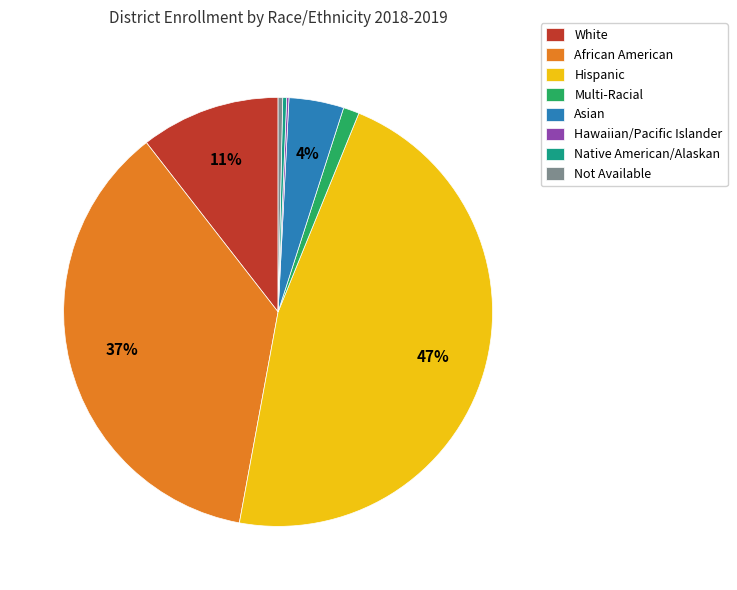

Is the sum of Hispanic and Asian greater than half?

Yes